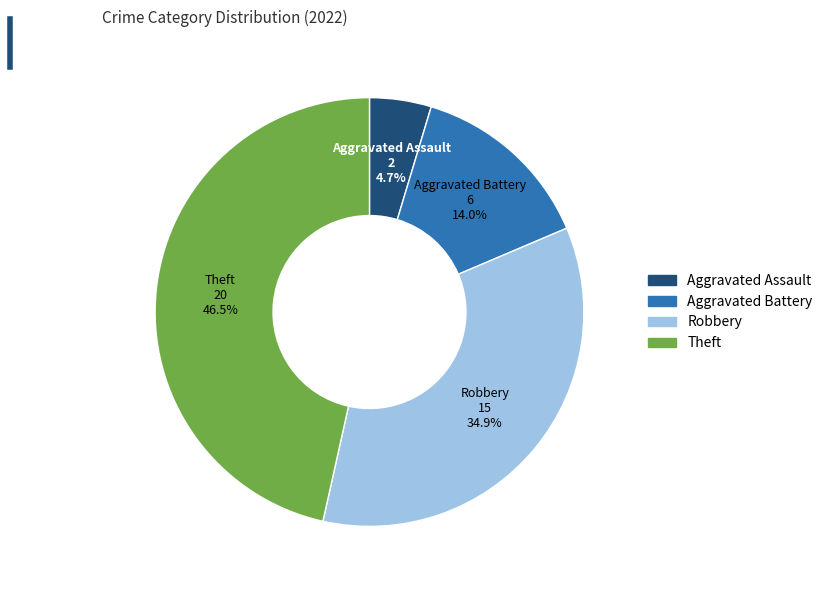

Is there any slice that represents more than half of the pie?

No